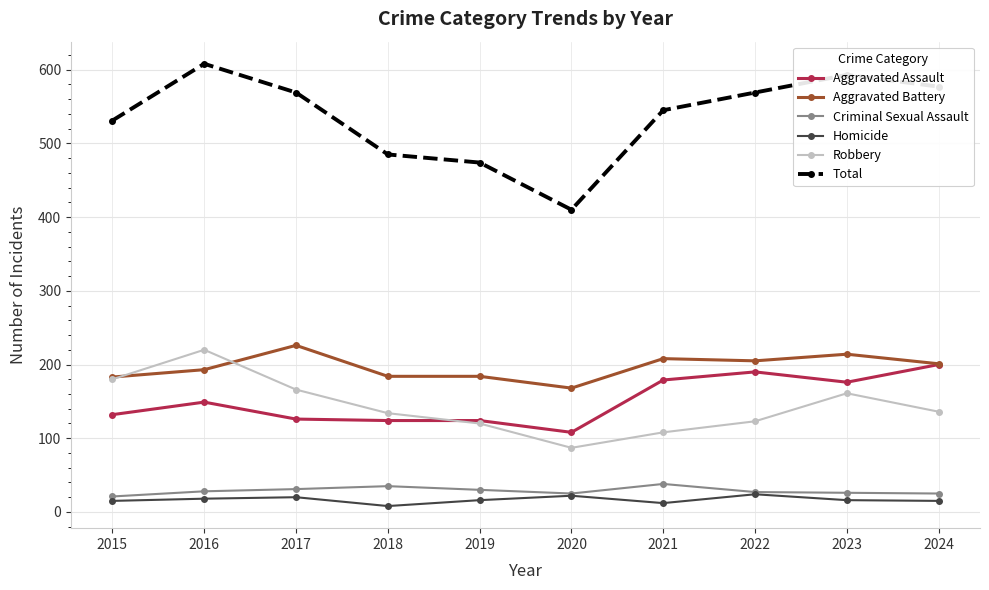

What is the difference between the maximum and minimum values in the Aggravated Battery series?

58